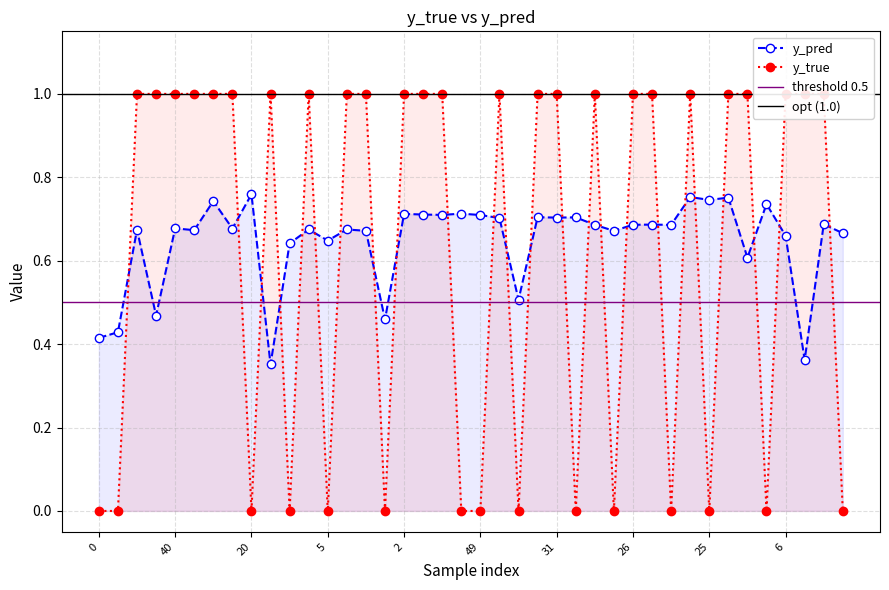

The y_pred series shows 1.1 at 49. True or false?

False